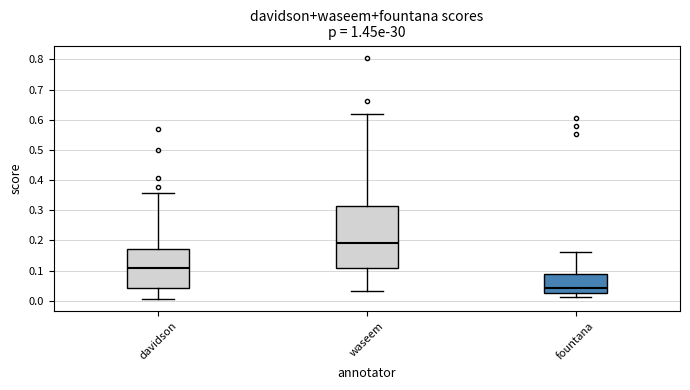

Which box has the highest median line?

waseem